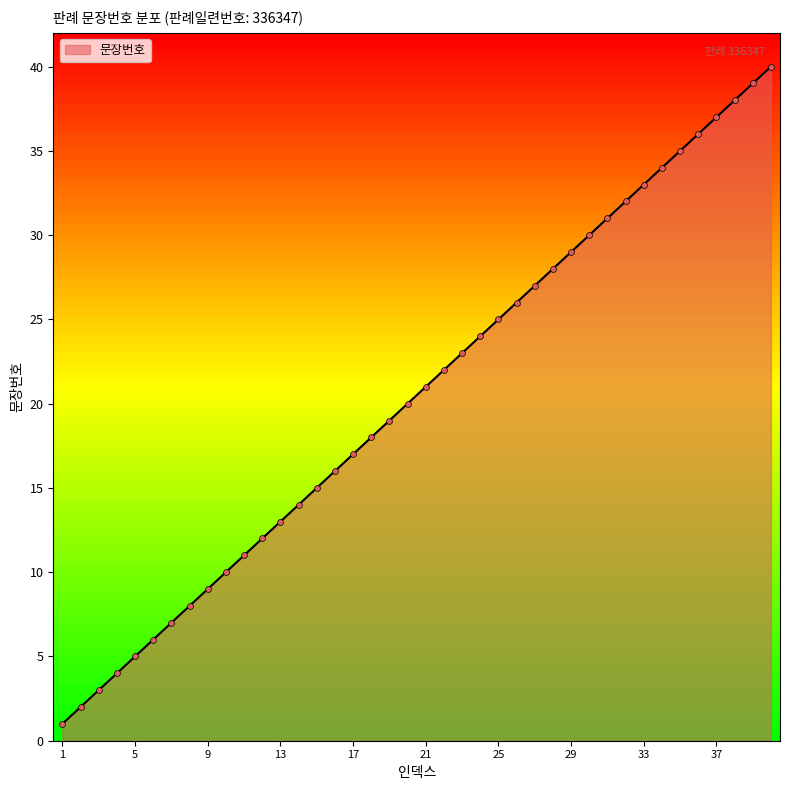

What is the greatest value displayed?

40